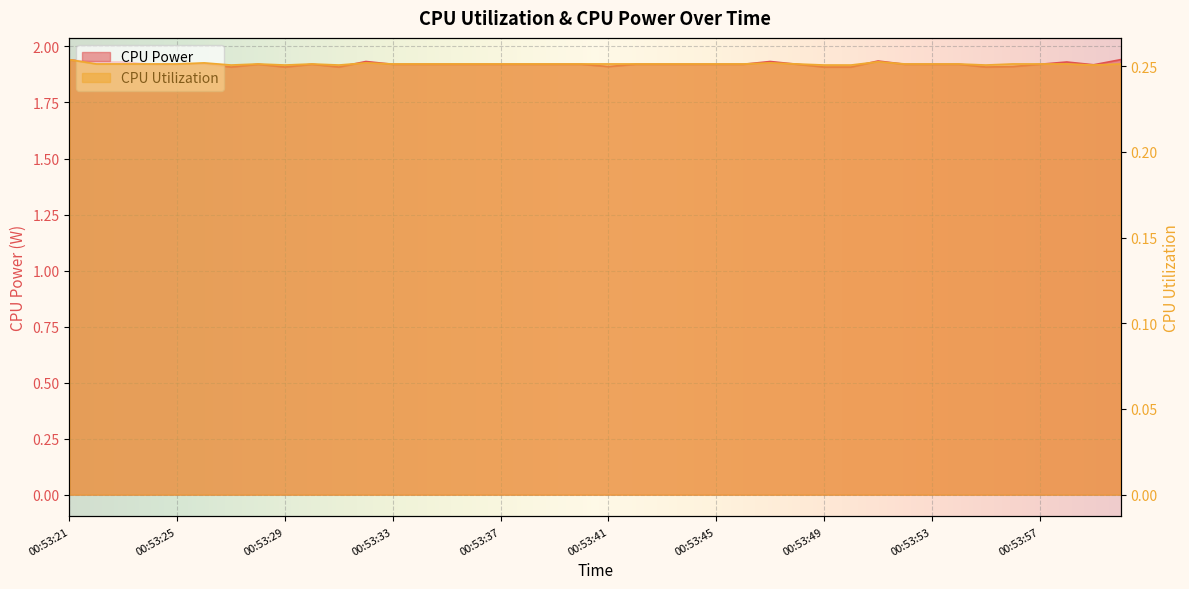

What is the sum of all CPU Power values?

76.8